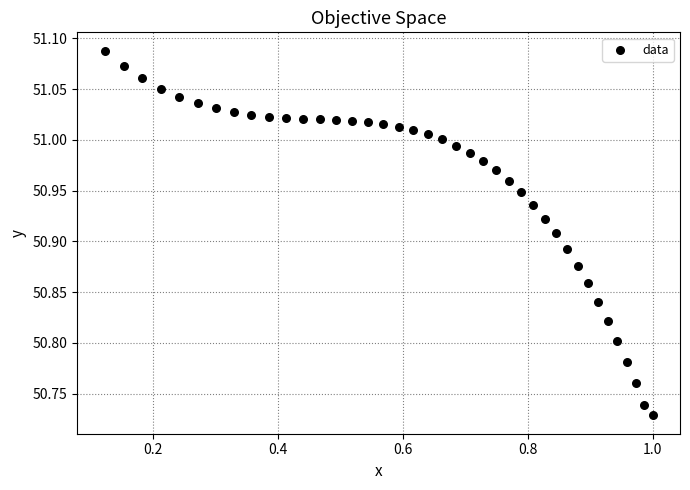

What is the range of Y values (max minus min)?

0.4